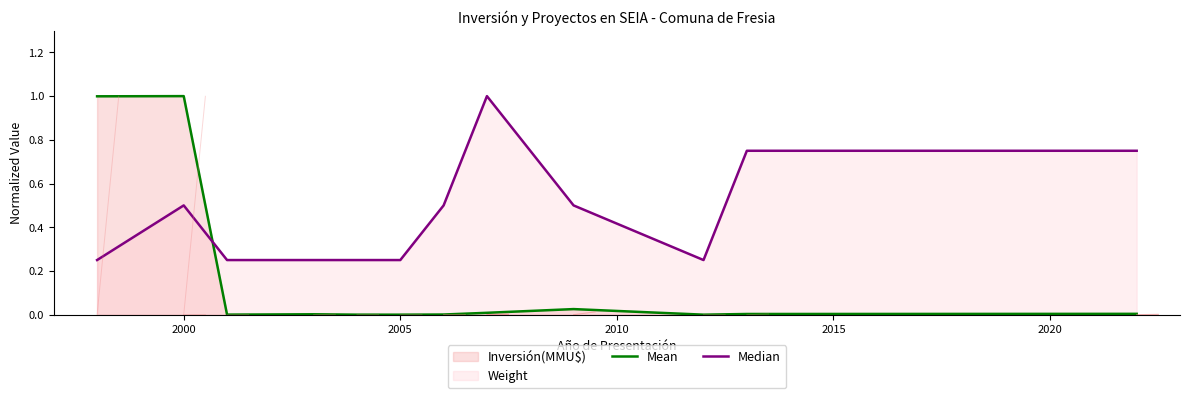

Which series has the widest spread of values?

Mean